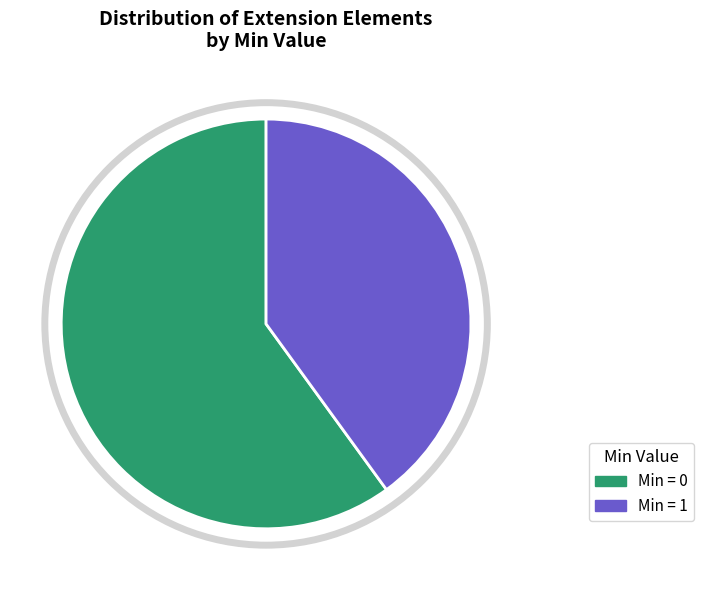

Does any single category account for the majority?

Yes